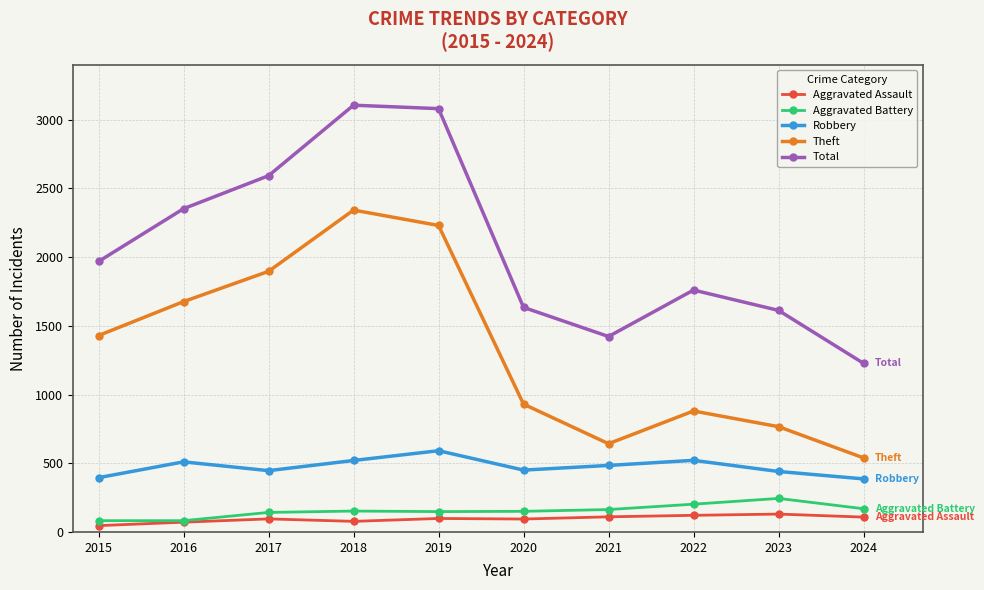

What is the average value of the Aggravated Assault series?

95